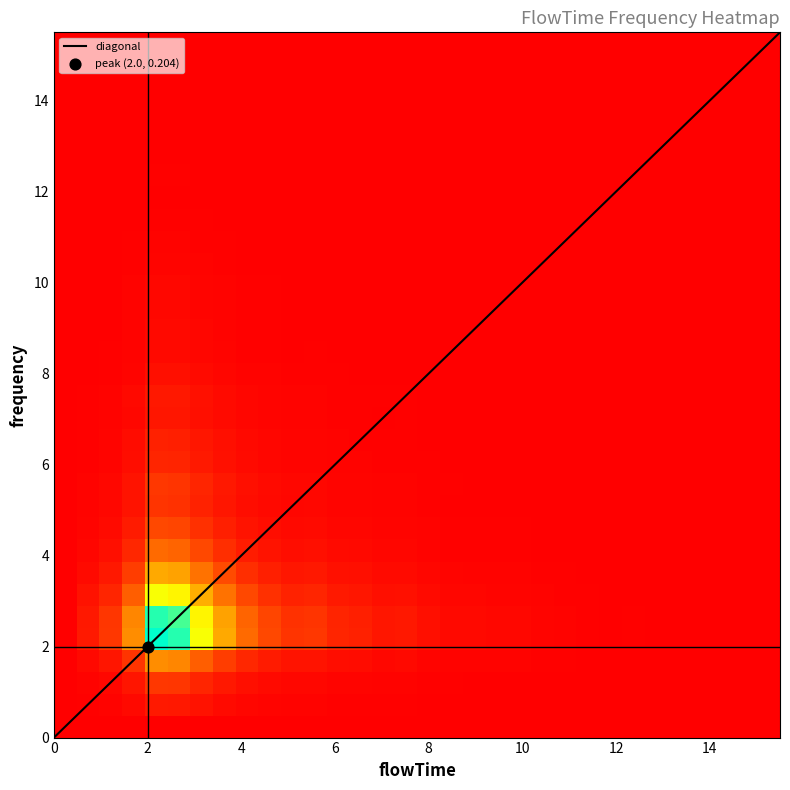

The diagonal series shows 6.8 at 4. True or false?

False